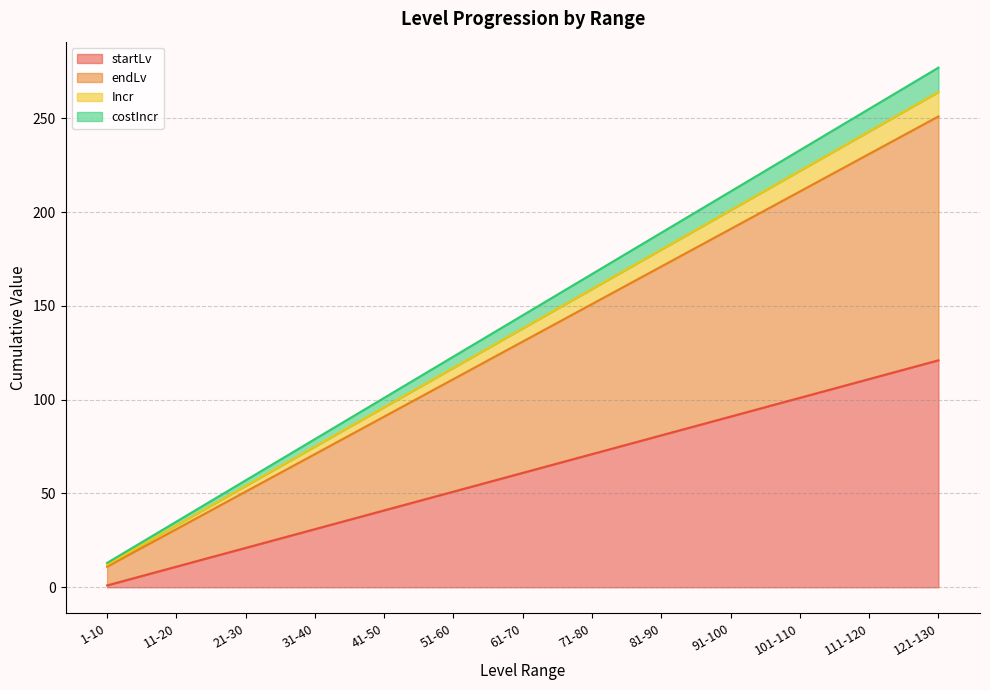

How many data points in Incr are less than 138?

6